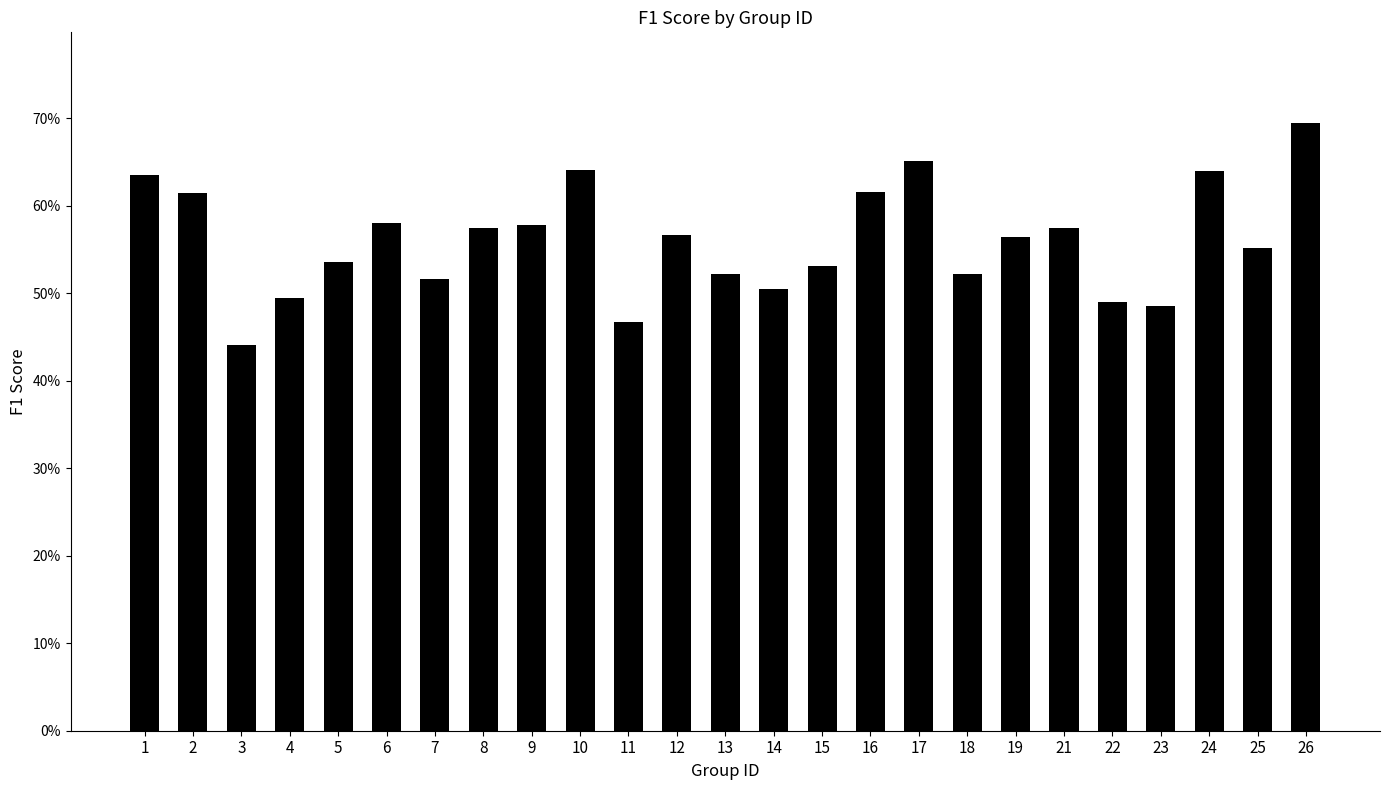

What is the greatest value displayed?

0.7